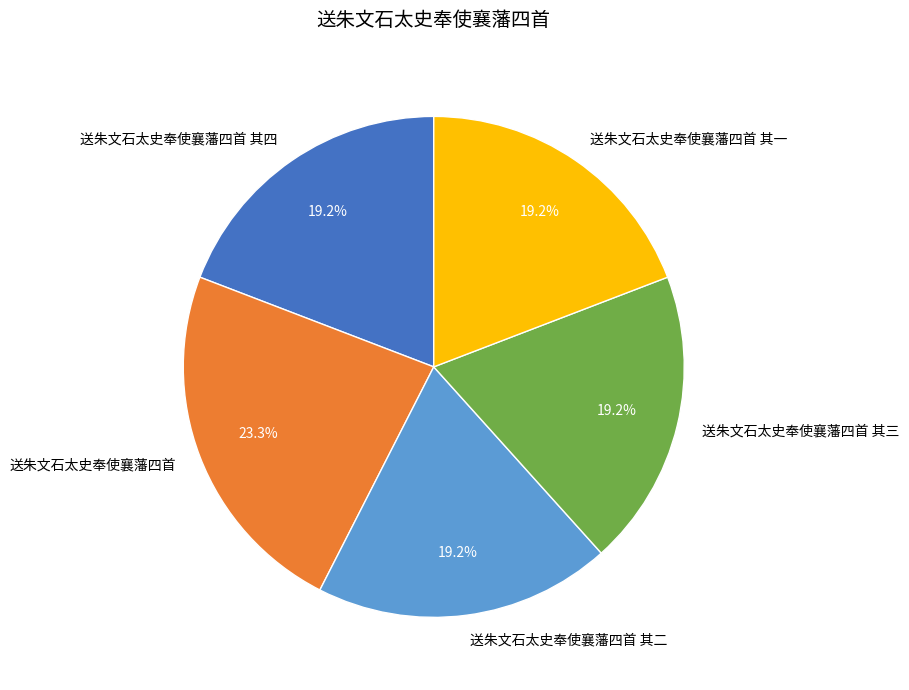

To the nearest percent, what is the difference between the largest and smallest slice percentages?

4%